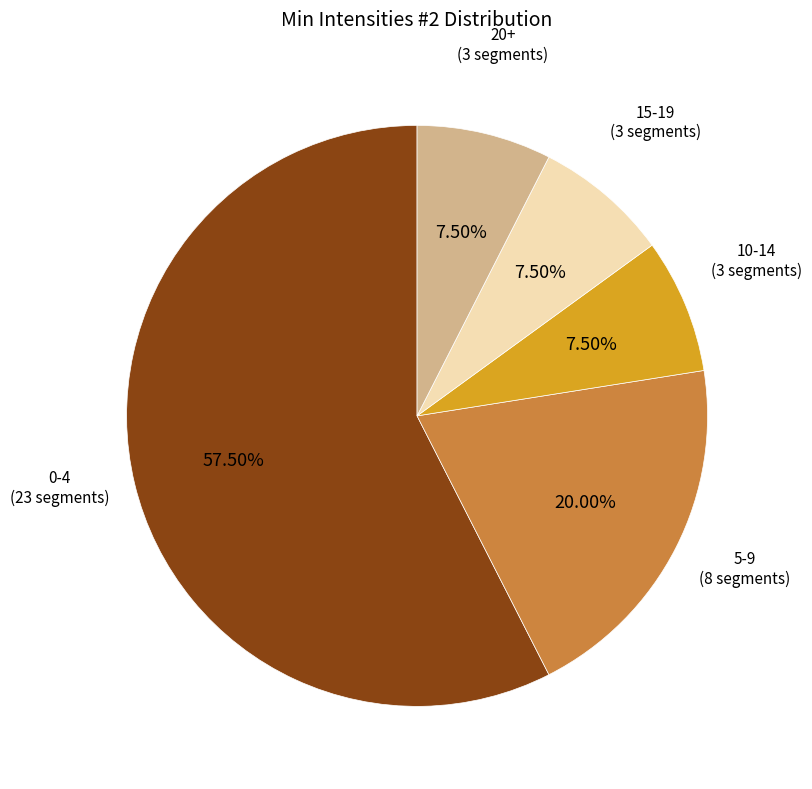

Is there a majority slice in this chart?

Yes